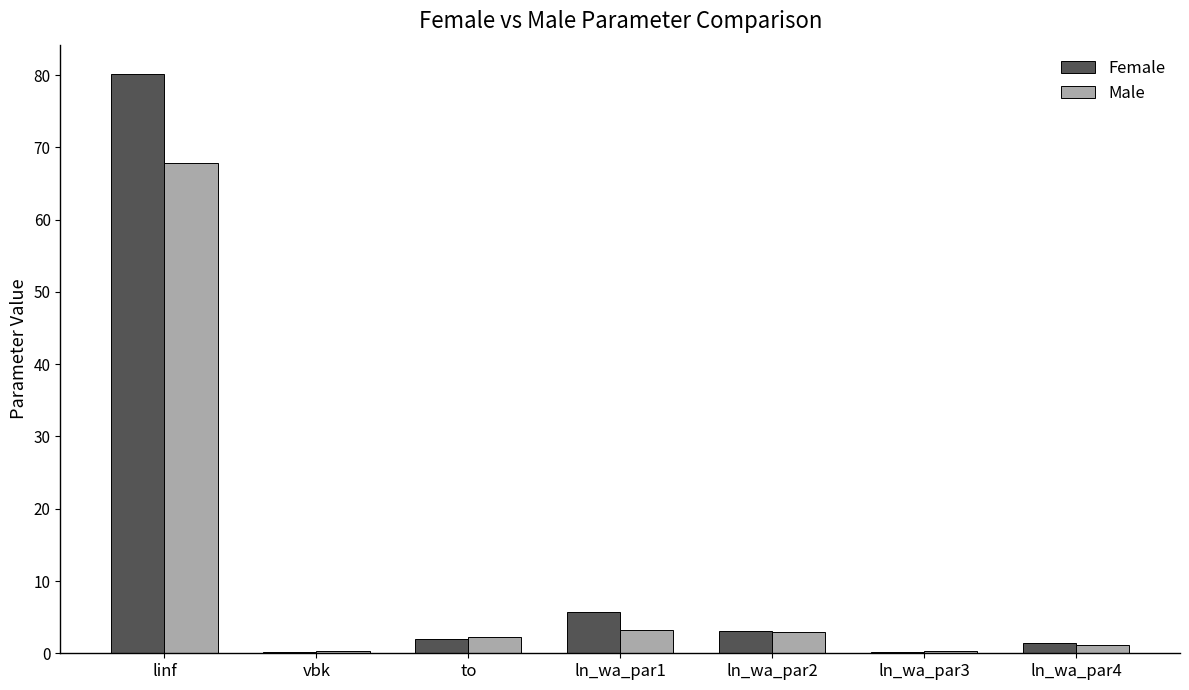

At which label does Female first exceed 1?

linf